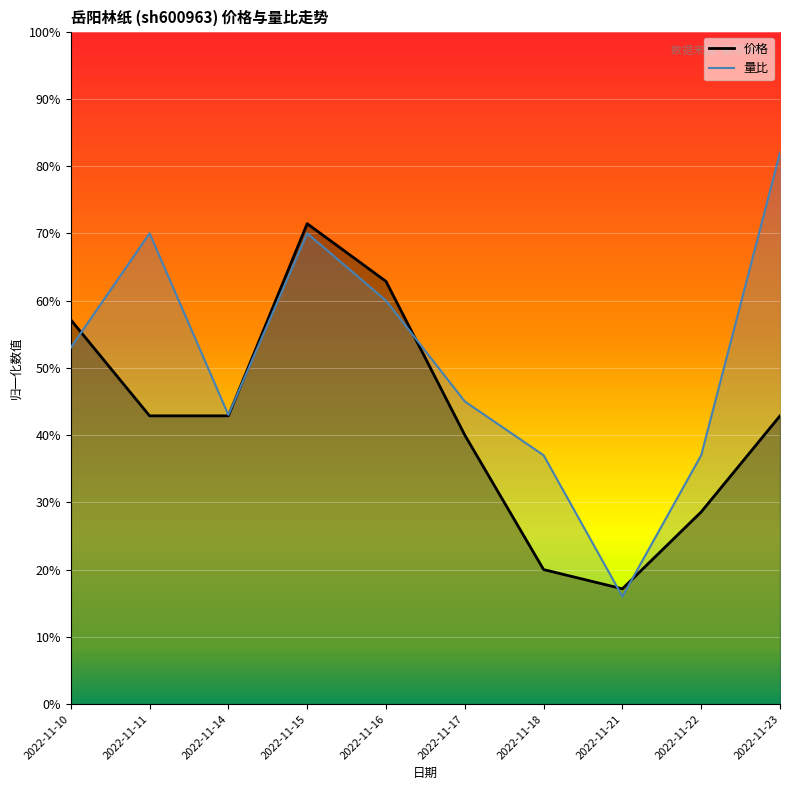

Rank the series by their maximum value, from highest to lowest.

量比, 价格